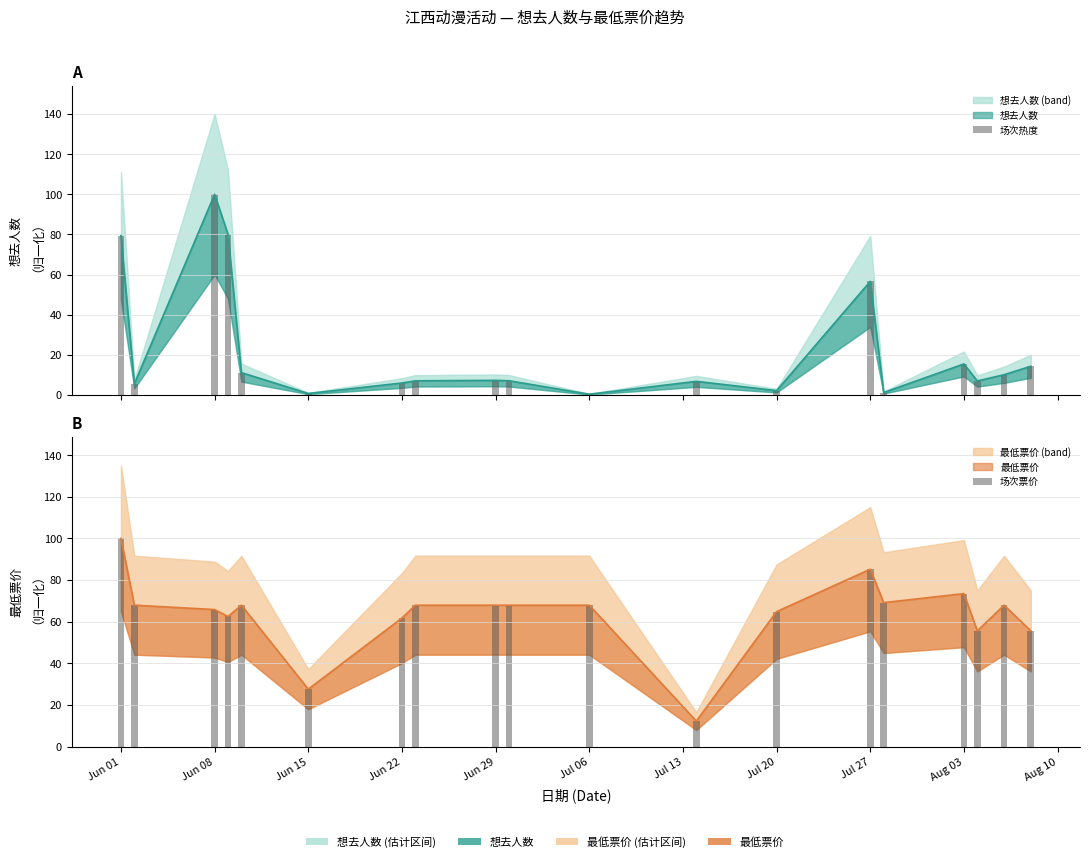

Reading right to left, list all the values displayed in this chart.

场次热度: 14.4	10.1	7.0	15.5	1.3	56.6	2.2	6.8	0.4	7.1	7.3	7.1	6.0	0.8	11.2	80.0	100.0	5.6	79.4
场次票价: 55.6	67.9	55.6	73.5	69.1	85.2	64.8	12.2	67.9	67.9	67.9	67.9	61.7	27.6	67.9	62.5	65.8	67.9	100.0